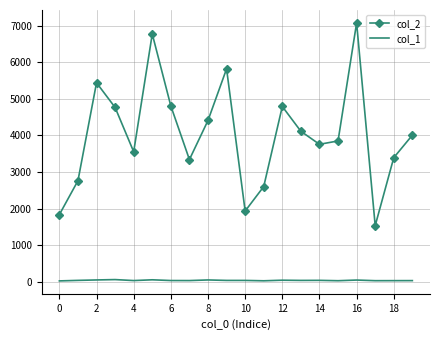

Which series has the widest spread of values?

col_2